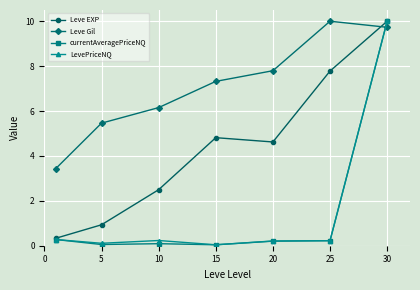

What is the lowest value of the Leve Gil series?

3.4